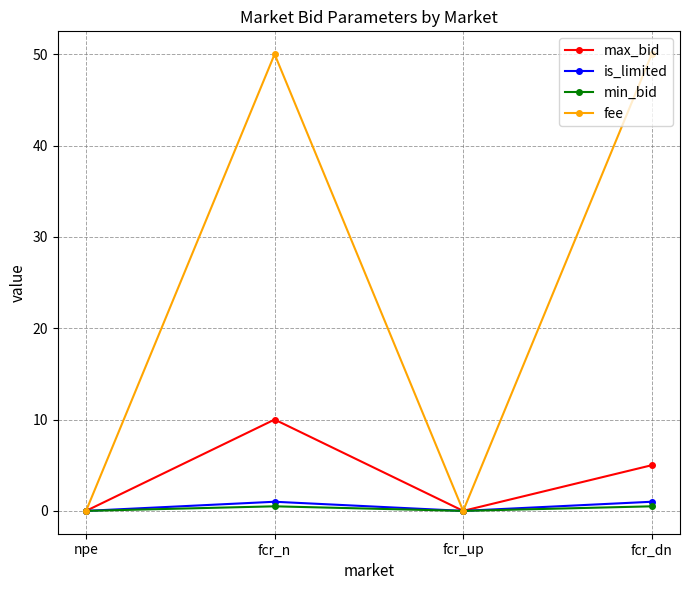

Reading left to right, extract all data points from this chart.

max_bid: npe=0.0	fcr_n=10.0	fcr_up=0.0	fcr_dn=5.0
is_limited: npe=0.0	fcr_n=1.0	fcr_up=0.0	fcr_dn=1.0
min_bid: npe=0.0	fcr_n=0.5	fcr_up=0.0	fcr_dn=0.5
fee: npe=0.0	fcr_n=50.0	fcr_up=0.0	fcr_dn=50.0